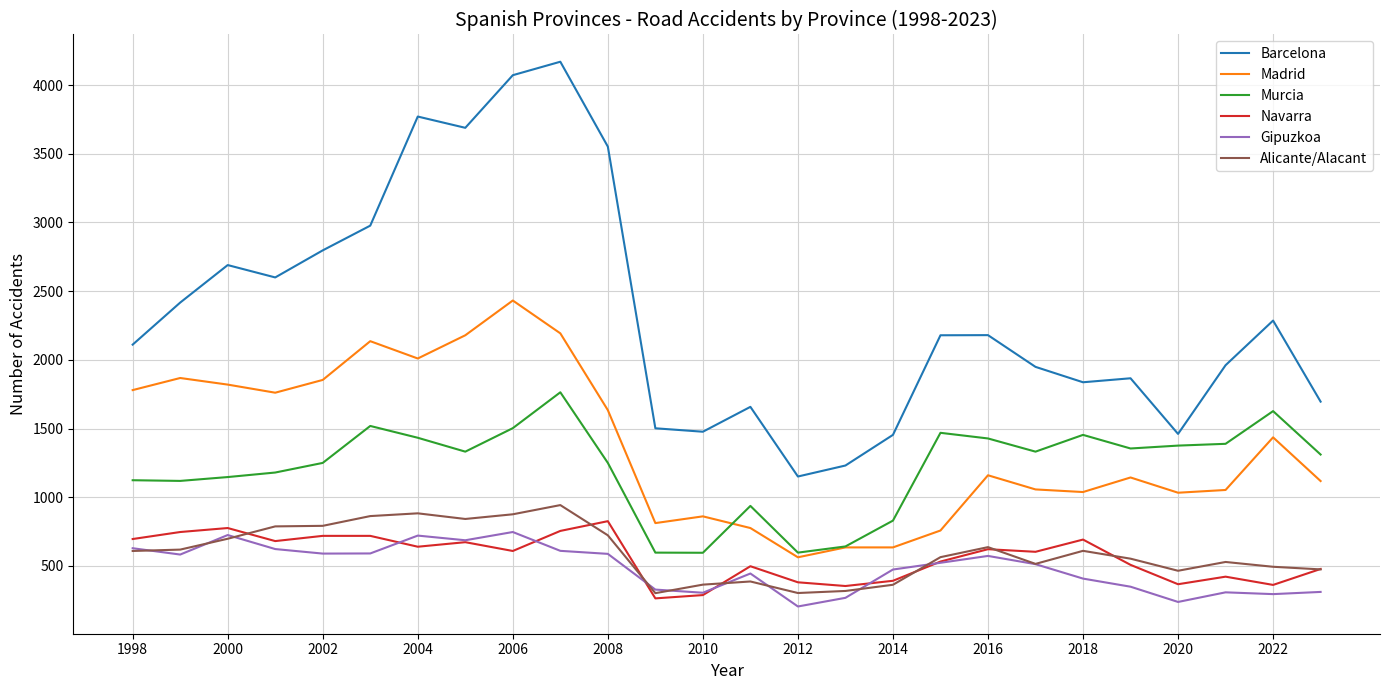

Which series has the largest range (max minus min)?

Barcelona